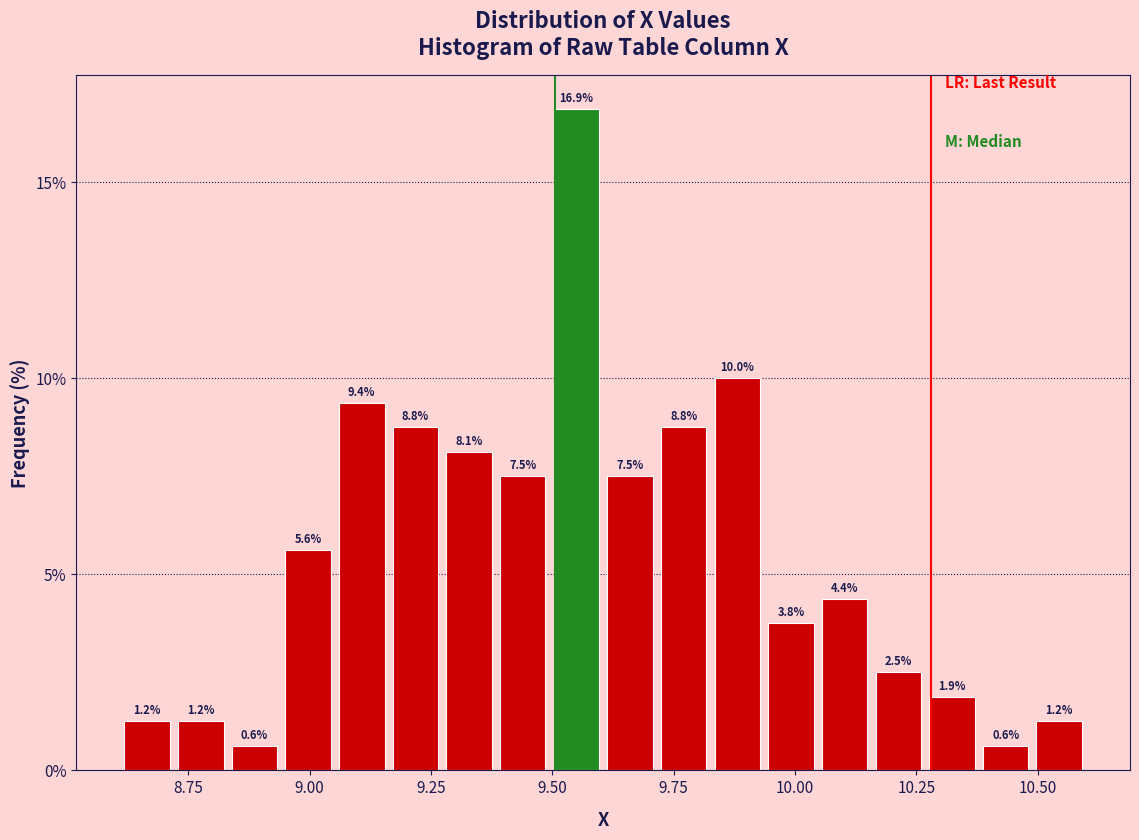

Around what value on the x-axis is the tallest bar? Give the approximate position of its centre, as read against the axis.

9.55